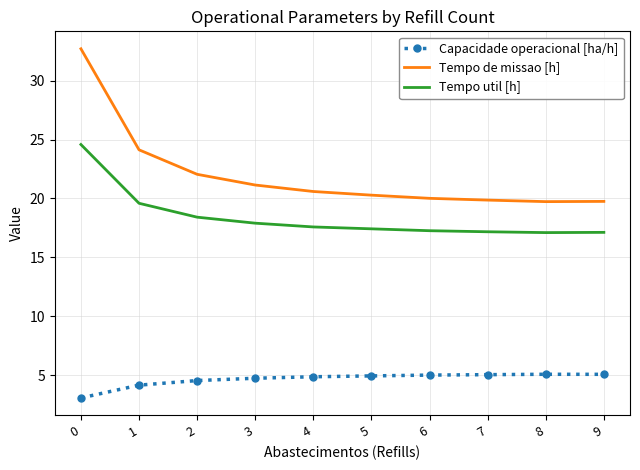

Which series has the largest total across all categories?

Tempo de missao [h]